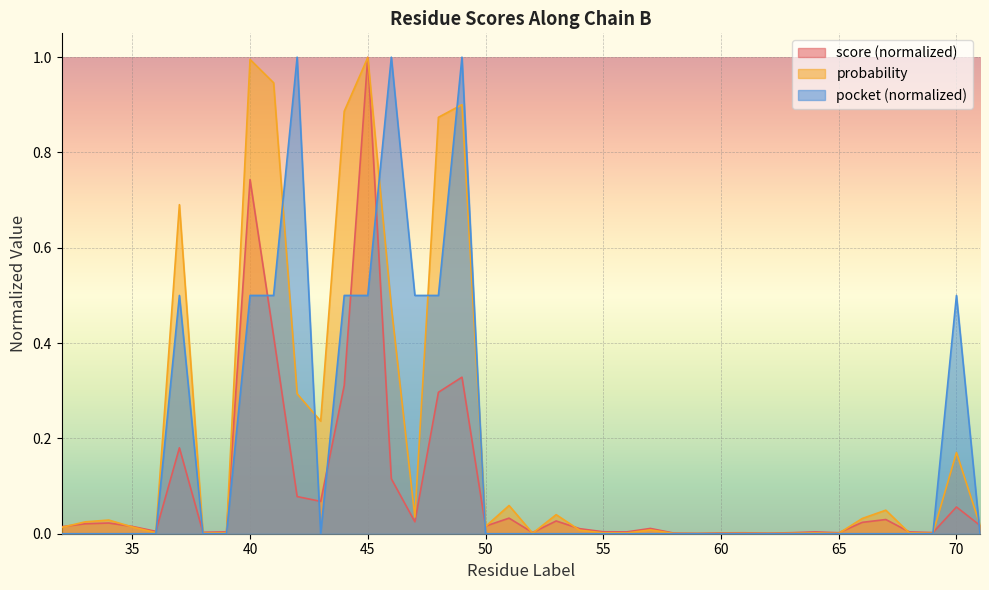

What are all the series names shown in the legend?

score (normalized), probability, pocket (normalized)